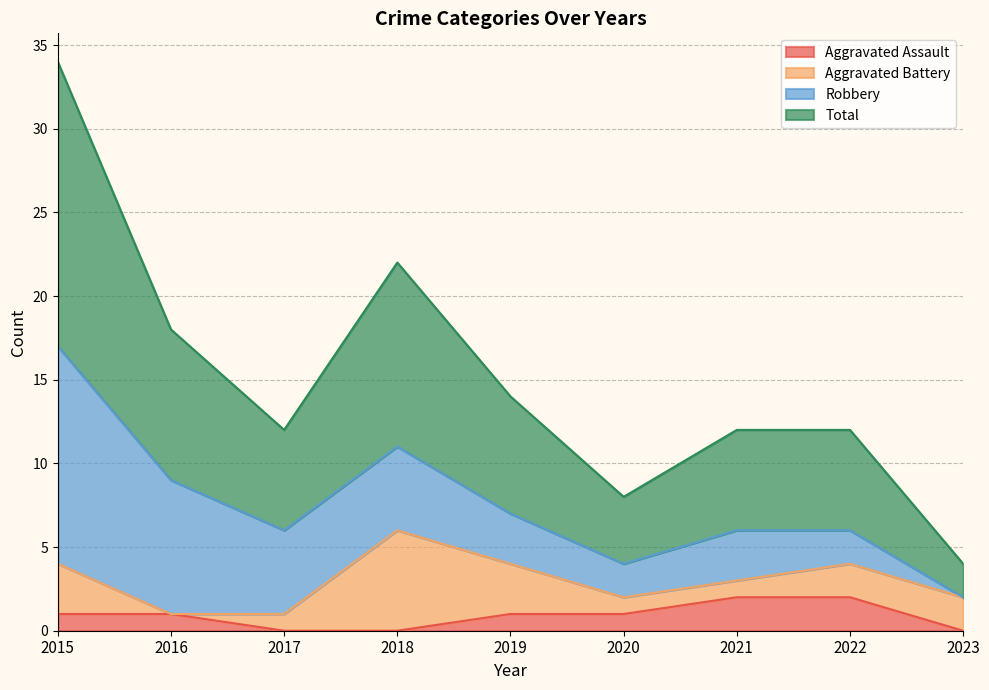

How many data points in Aggravated Assault are less than 1?

3